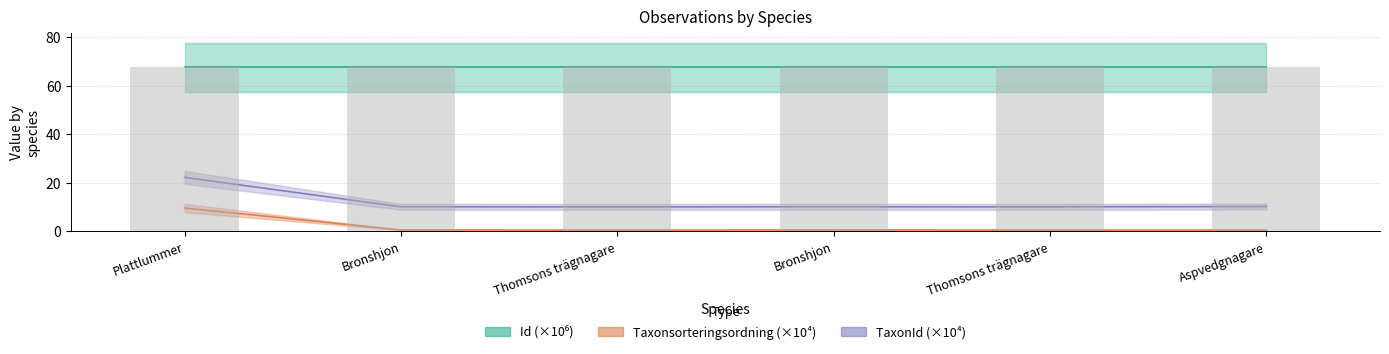

At how many categories does at least one series exceed 25?

6